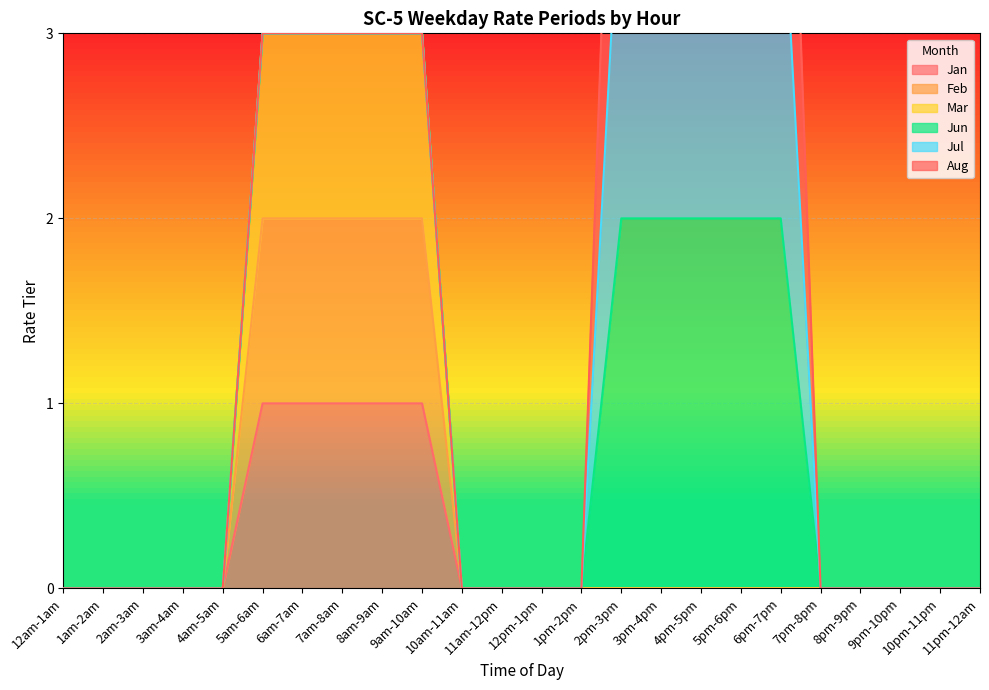

The value of Mar at 11am-12pm is -2. True or false?

False